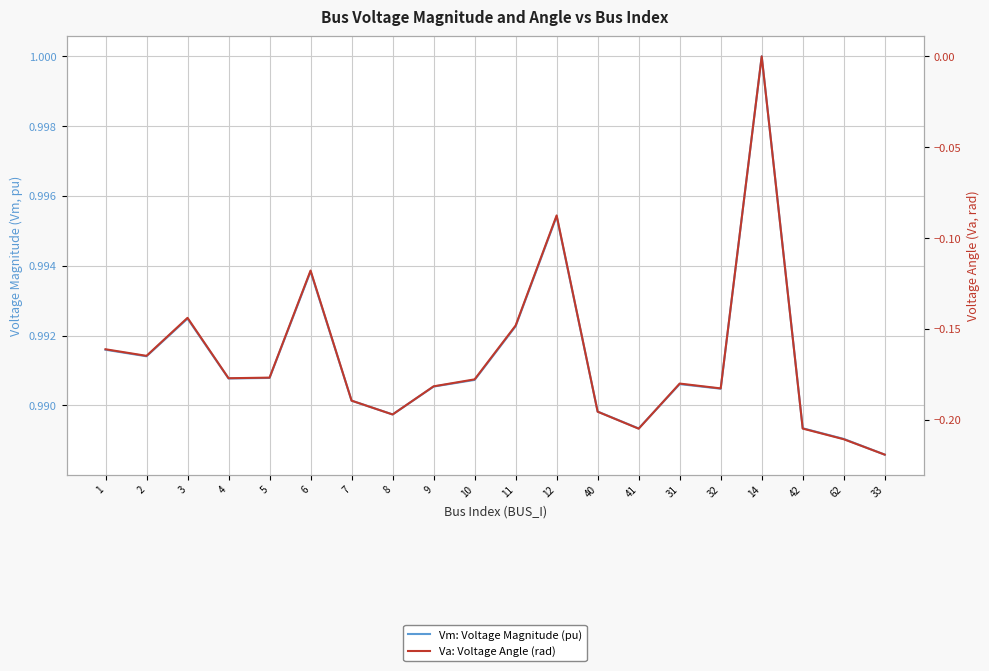

Between 6 and 41, which series saw the biggest shift?

Va: Voltage Angle (rad)